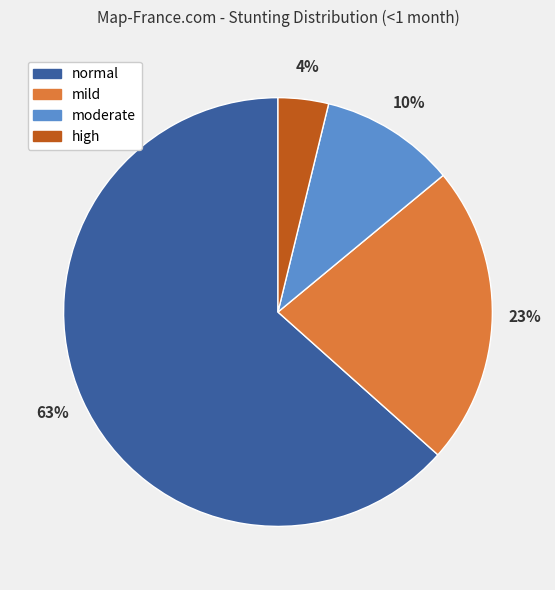

What is the largest slice in the pie chart?

normal